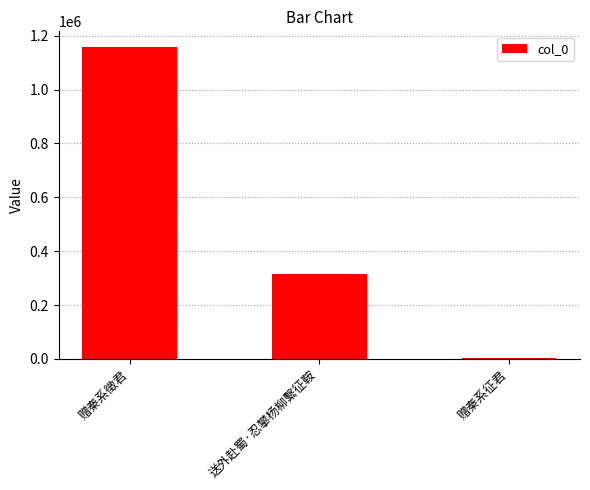

List the labels in order of value, largest first.

赠秦系徵君, 送外赴蜀·忍攀杨柳繫征鞍, 赠秦系征君